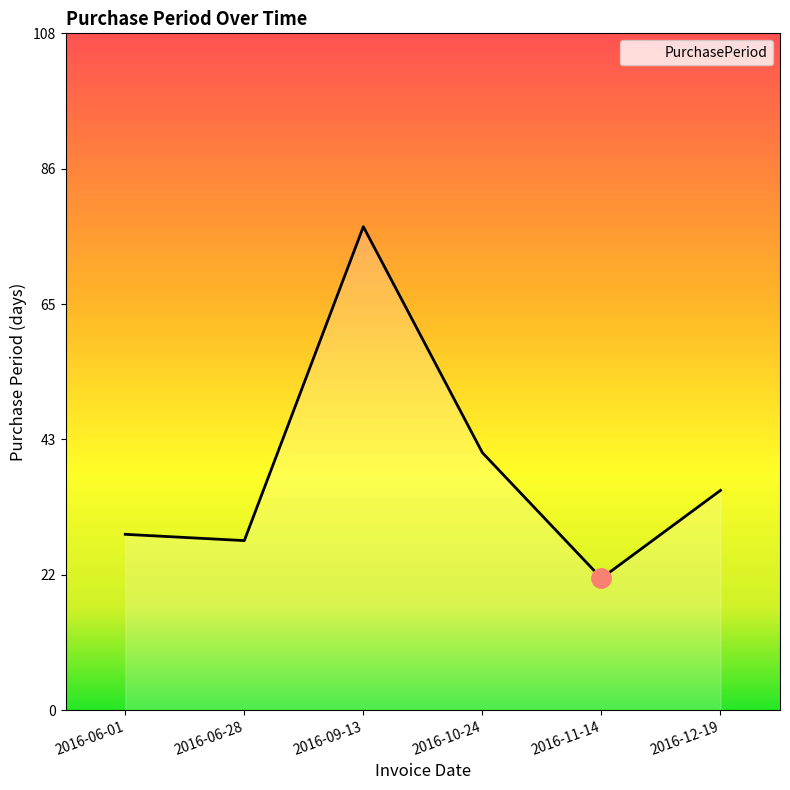

What position from the right is 2016-11-14?

2